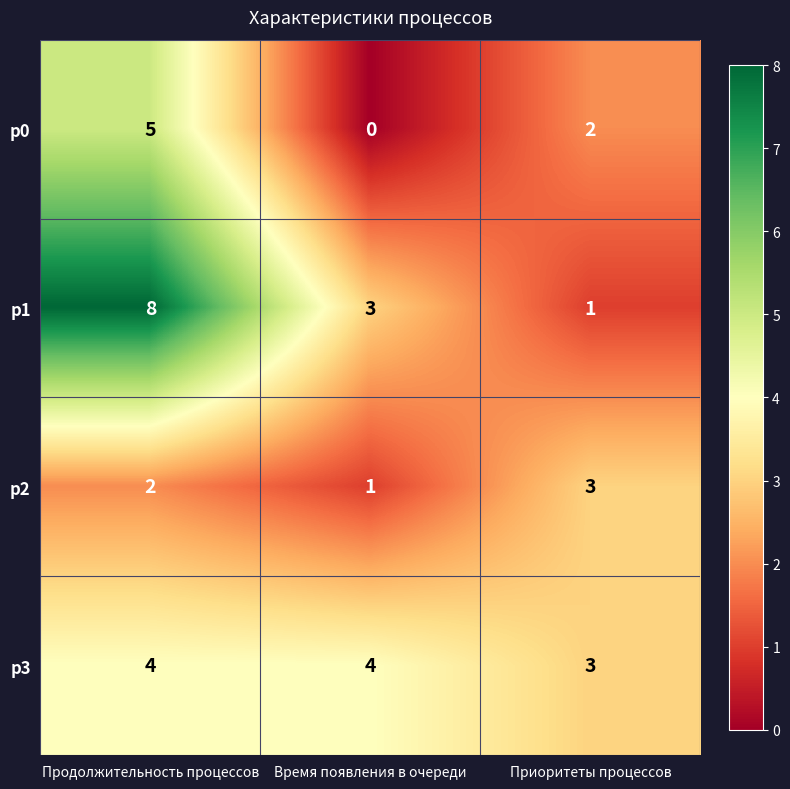

The value of p3 at Продолжительность процессов is 4. True or false?

True